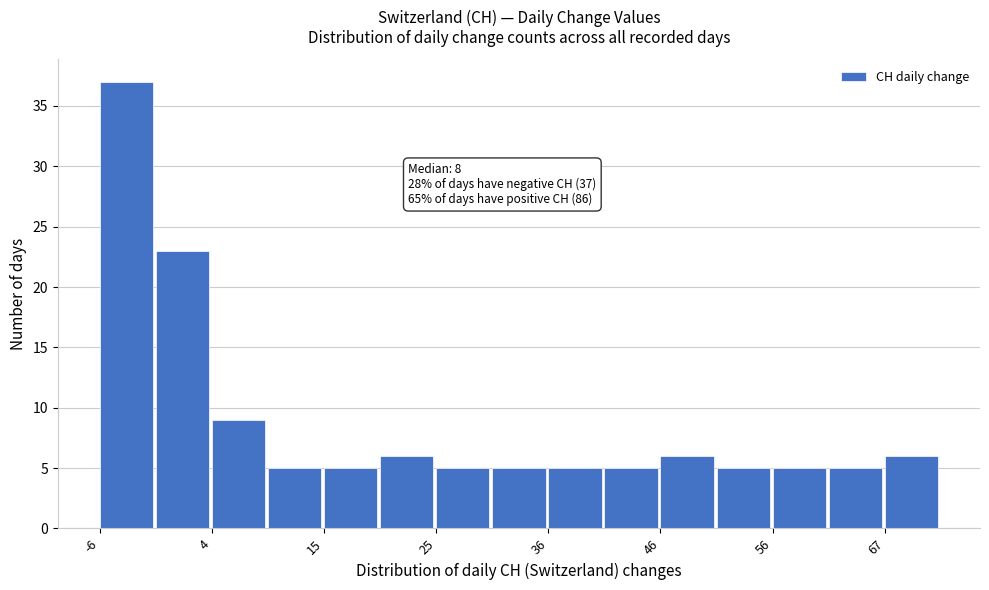

Read against the x-axis, roughly where is the centre of the tallest bar?

-4